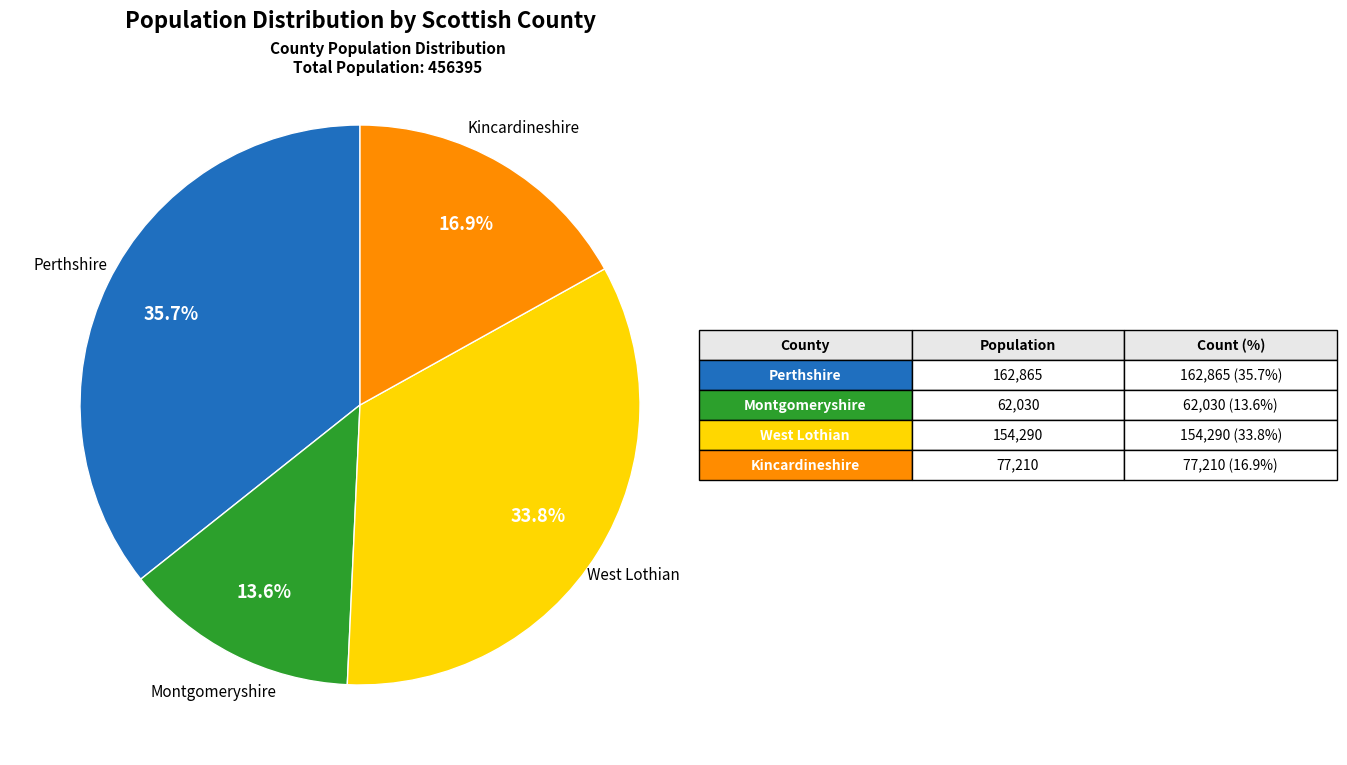

How many segments does this pie chart have?

4